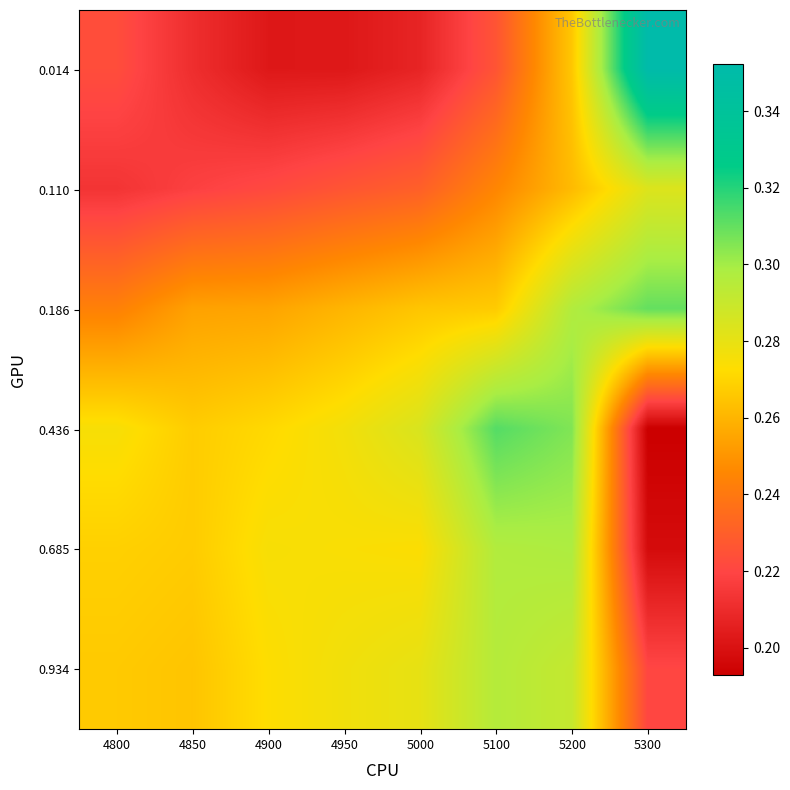

Reading left to right, extract all data points from this chart.

0.014: 4800=0.2	4850=0.2	4900=0.2	4950=0.2	5000=0.2	5100=0.2	5200=0.3	5300=0.4
0.110: 4800=0.2	4850=0.2	4900=0.2	4950=0.2	5000=0.2	5100=0.2	5200=0.3	5300=0.3
0.186: 4800=0.2	4850=0.3	4900=0.3	4950=0.3	5000=0.3	5100=0.3	5200=0.3	5300=0.3
0.436: 4800=0.3	4850=0.3	4900=0.3	4950=0.3	5000=0.3	5100=0.3	5200=0.3	5300=0.2
0.685: 4800=0.3	4850=0.3	4900=0.3	4950=0.3	5000=0.3	5100=0.3	5200=0.3	5300=0.2
0.934: 4800=0.3	4850=0.3	4900=0.3	4950=0.3	5000=0.3	5100=0.3	5200=0.3	5300=0.2